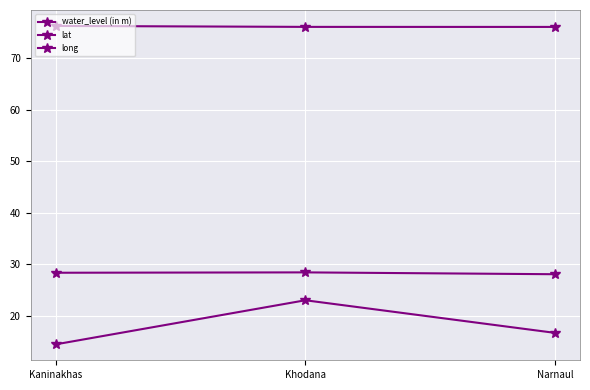

Is this an area chart (filled region under the line)?

No